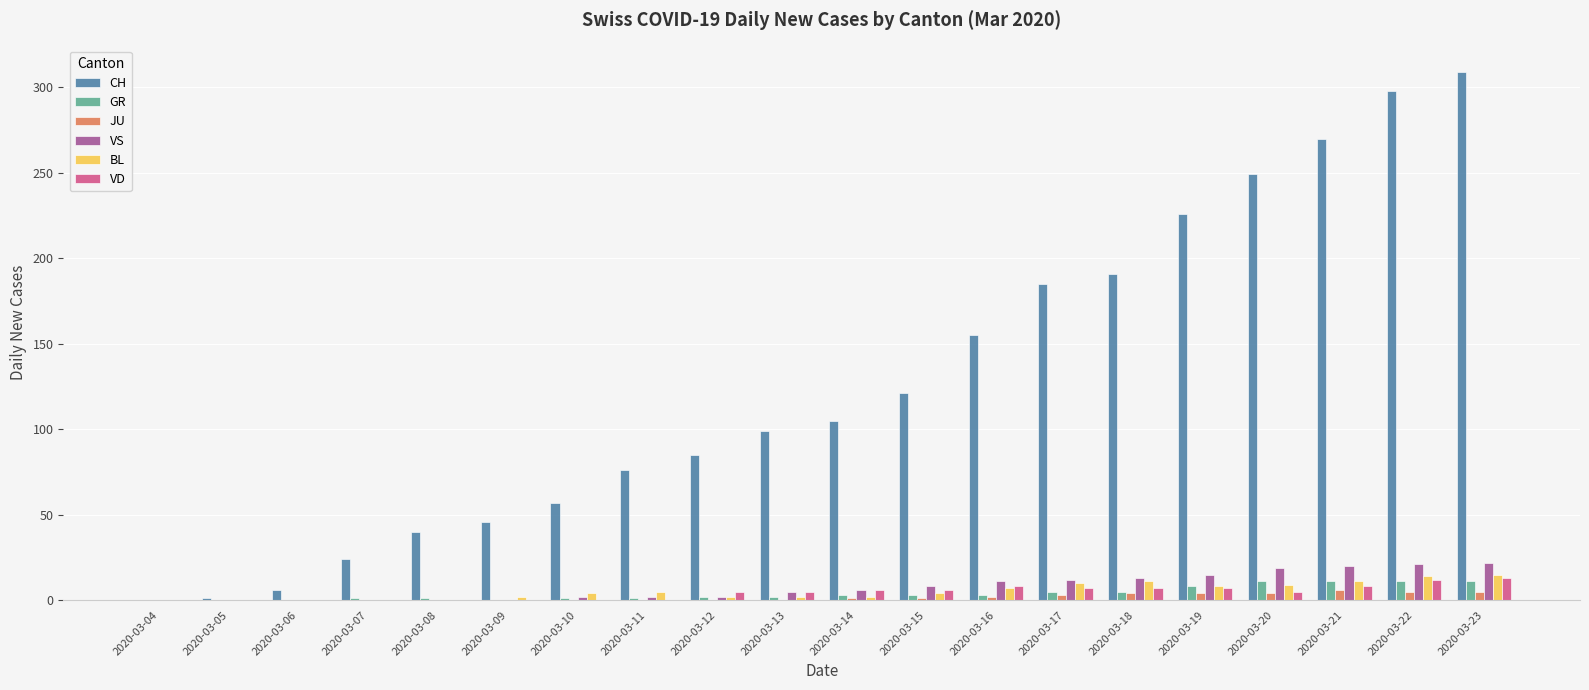

How many groups of bars are there?

20